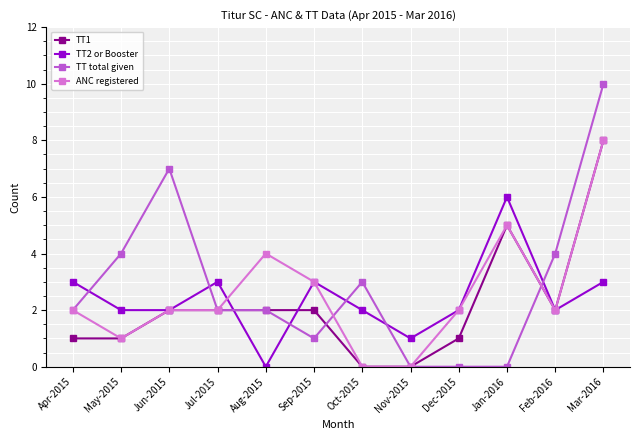

The value of TT total given at Aug-2015 is 1. True or false?

False